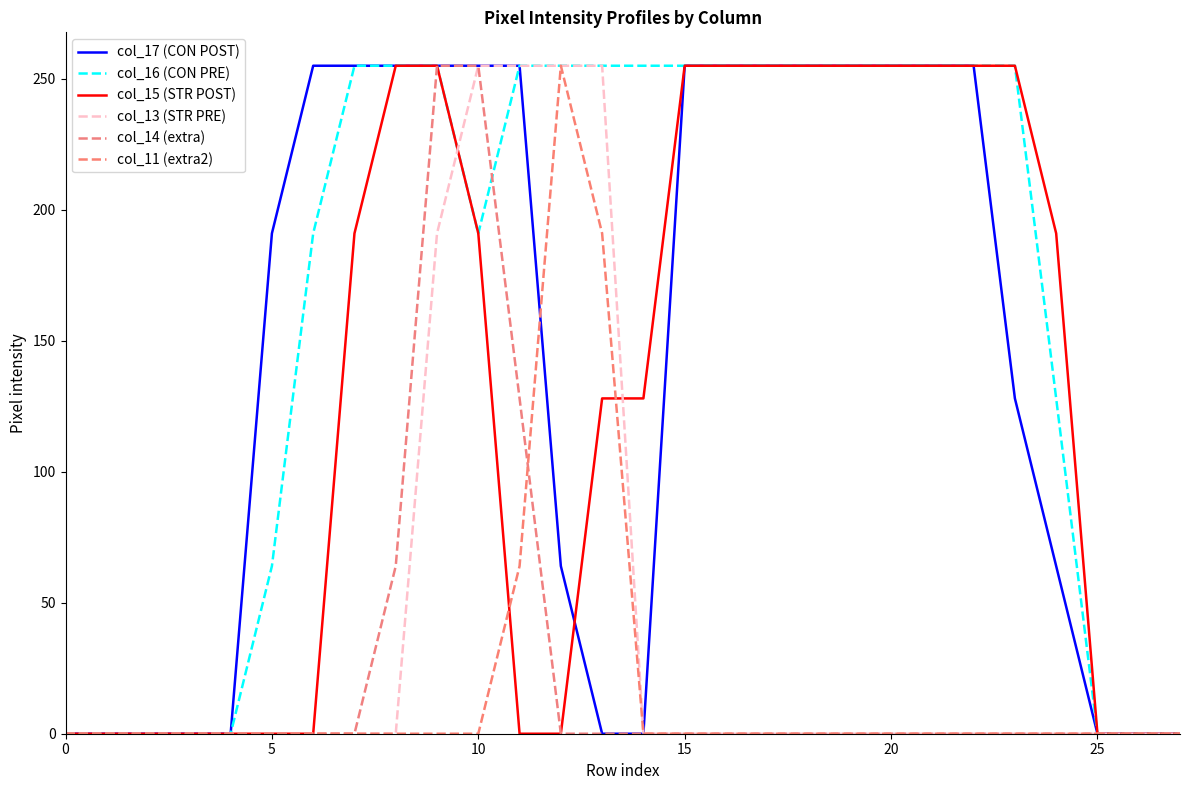

How many lines are shown in the chart?

6